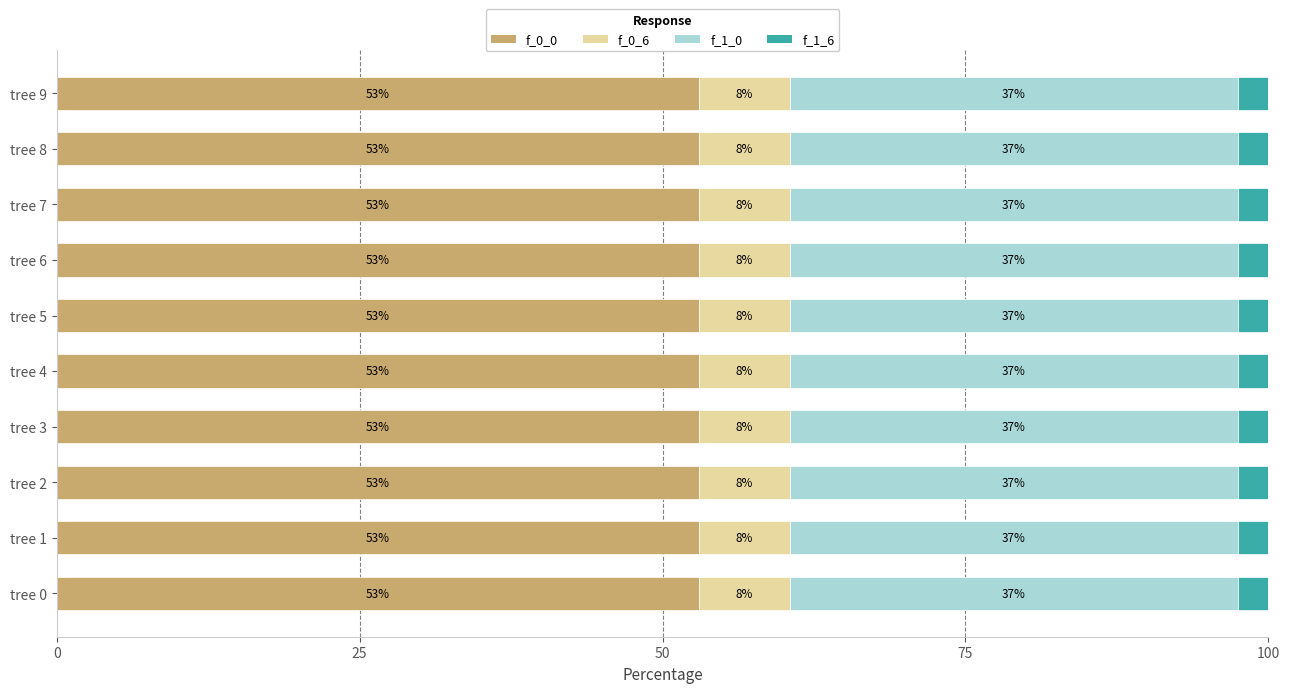

What is the highest value of the f_0_0 series?

53.0